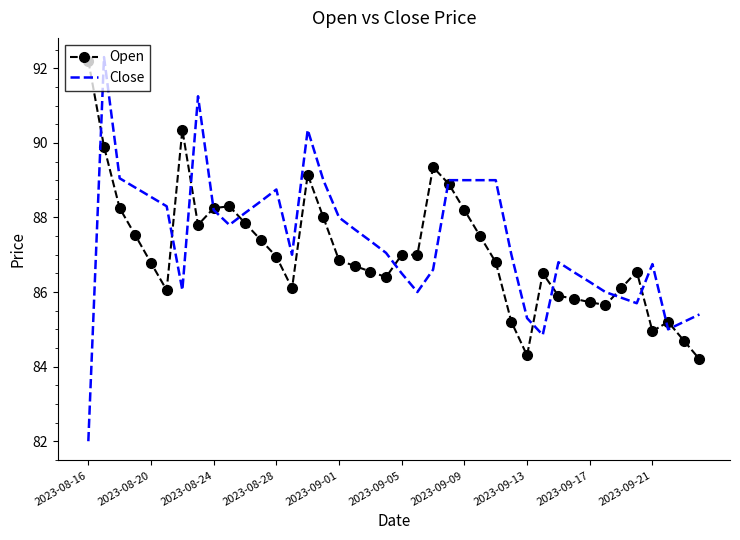

Rank the series by their average value, from lowest to highest.

Open, Close